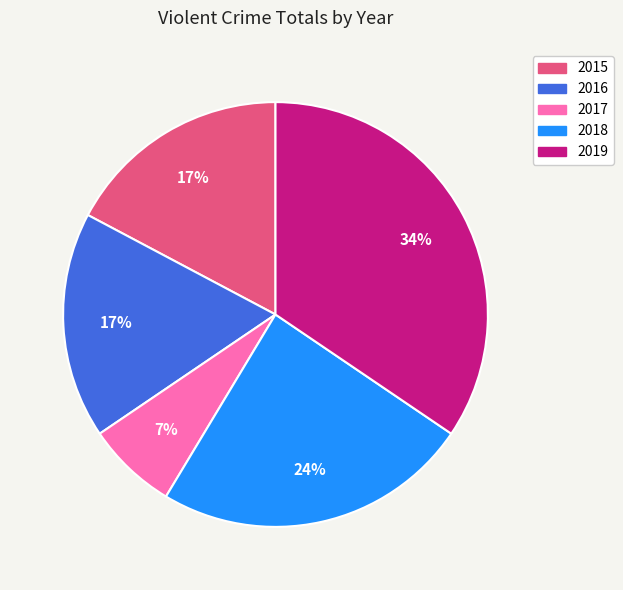

True or false: 2018 accounts for 24% of the total.

True